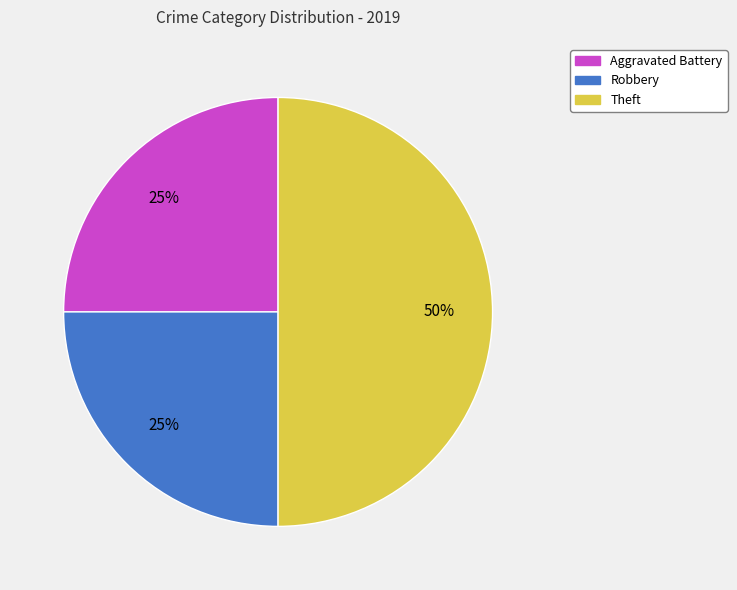

To the nearest percent, what portion does Robbery represent?

25%